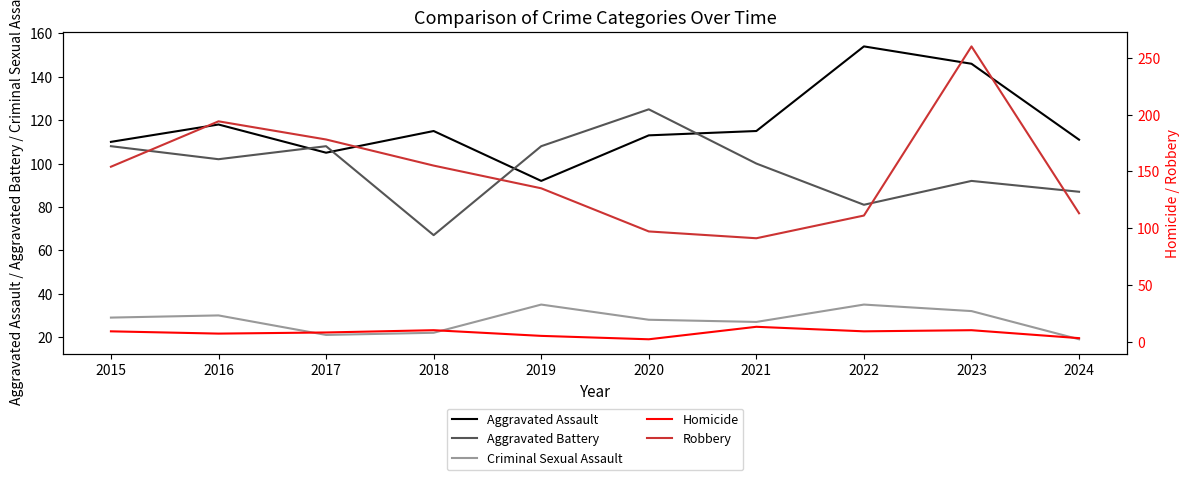

What is the lowest value of the Aggravated Assault series?

92